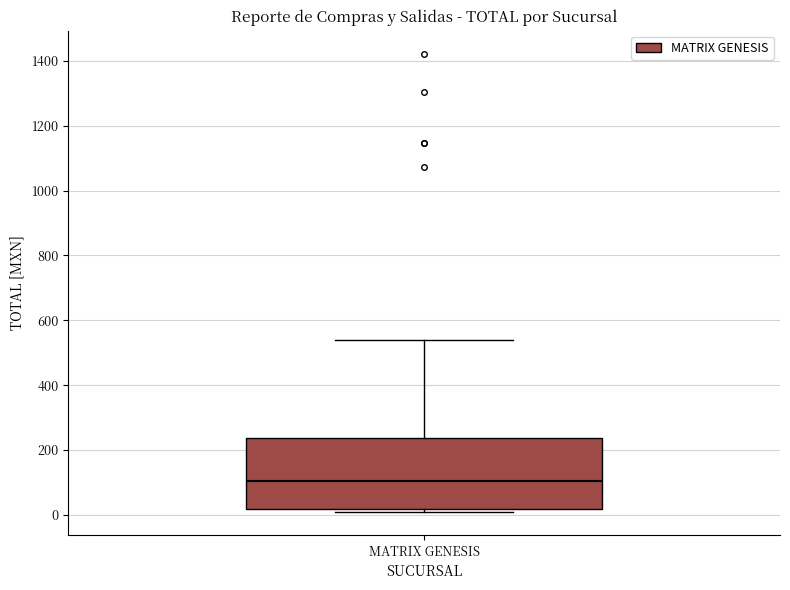

Where does the median line of the box for MATRIX GENESIS sit on the y-axis? The values are not printed on the chart, so give them approximately, as read against the axis.

100